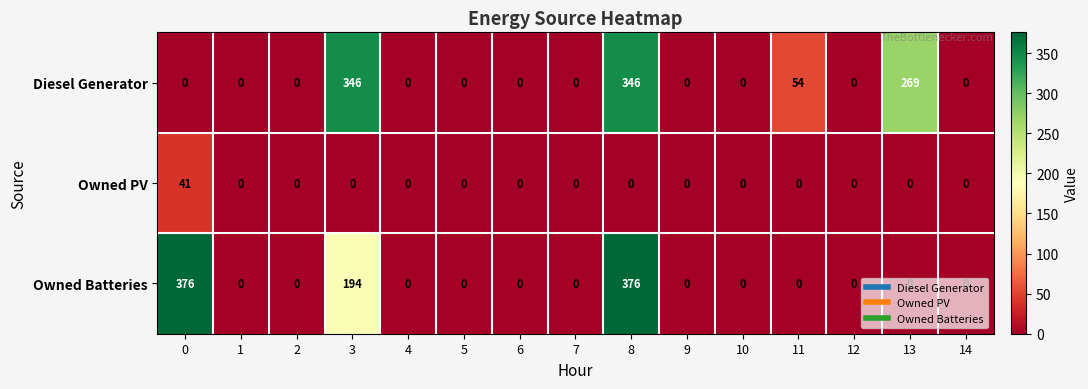

Read the Diesel Generator value at 3, to the nearest 10.

350